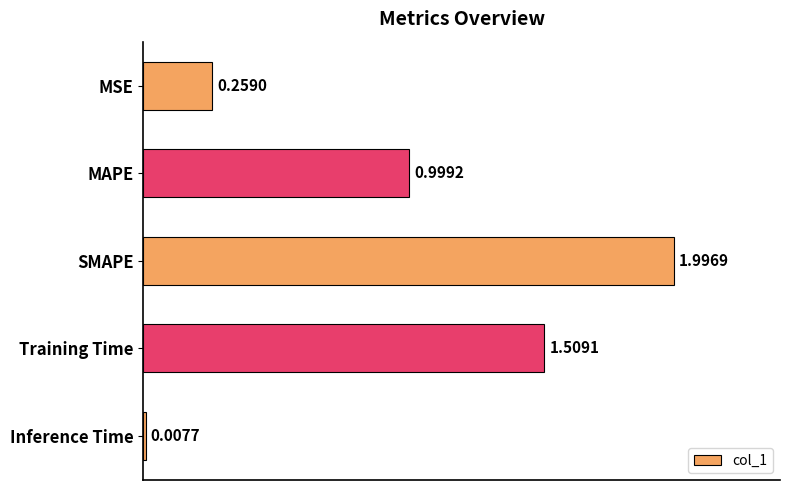

What is the change in value from MAPE to Inference Time?

-1.0